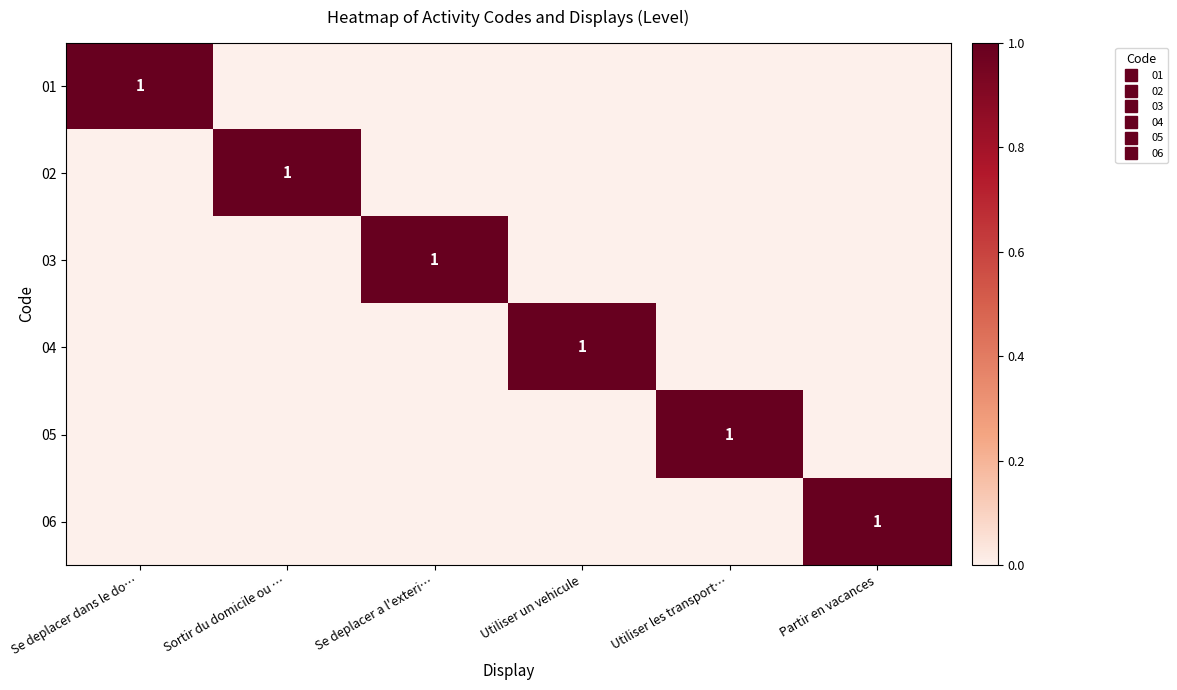

The value of 04 at Se deplacer dans le do… is 0. True or false?

True